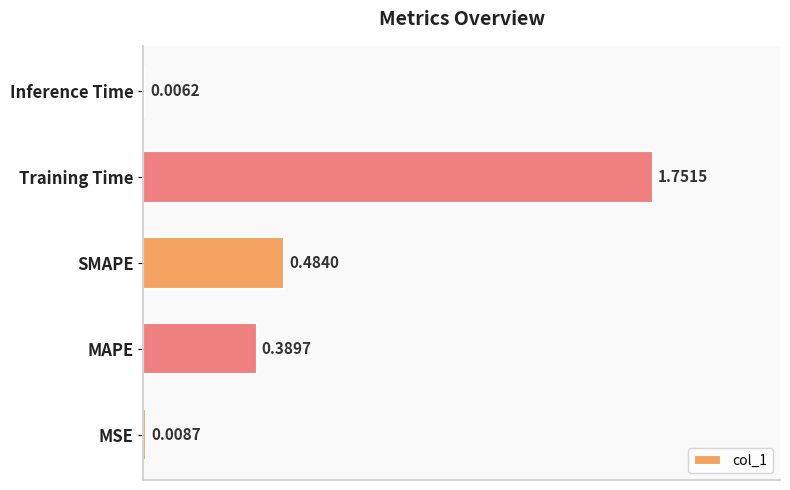

What is the sum of all values?

2.6